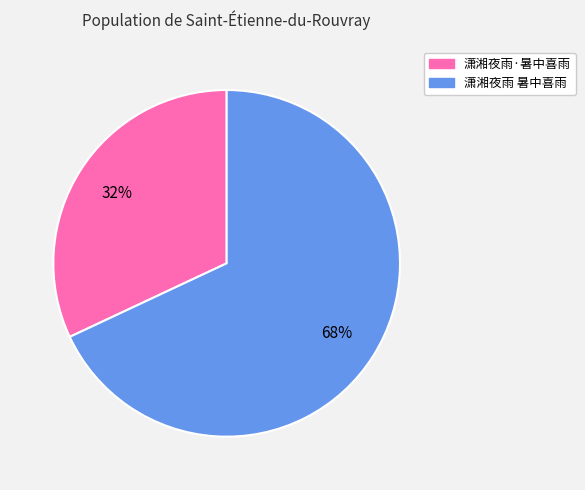

The 潇湘夜雨 暑中喜雨 slice represents 68% of the pie. True or false?

True